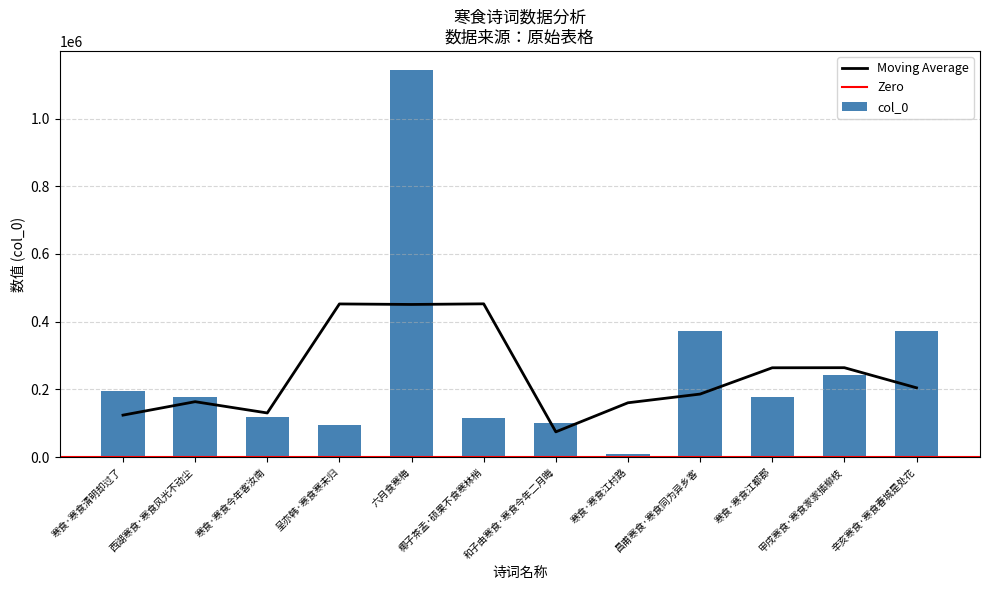

Reading right to left, transcribe all the data shown in this chart.

372872	241292	178227	372115	8223	101190	114462	1142530	95646	119060	176533	195516